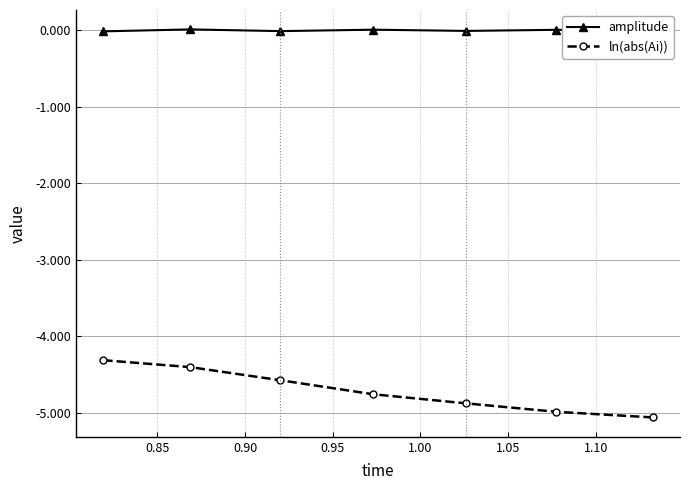

Does the chart have visible grid lines?

Yes